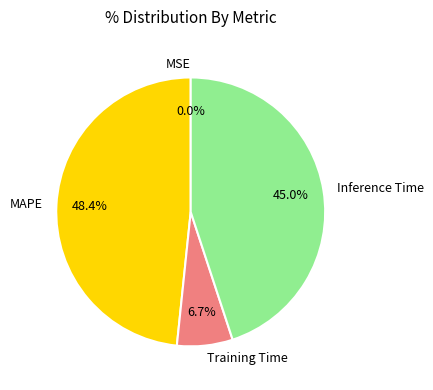

Is there a majority slice in this chart?

No